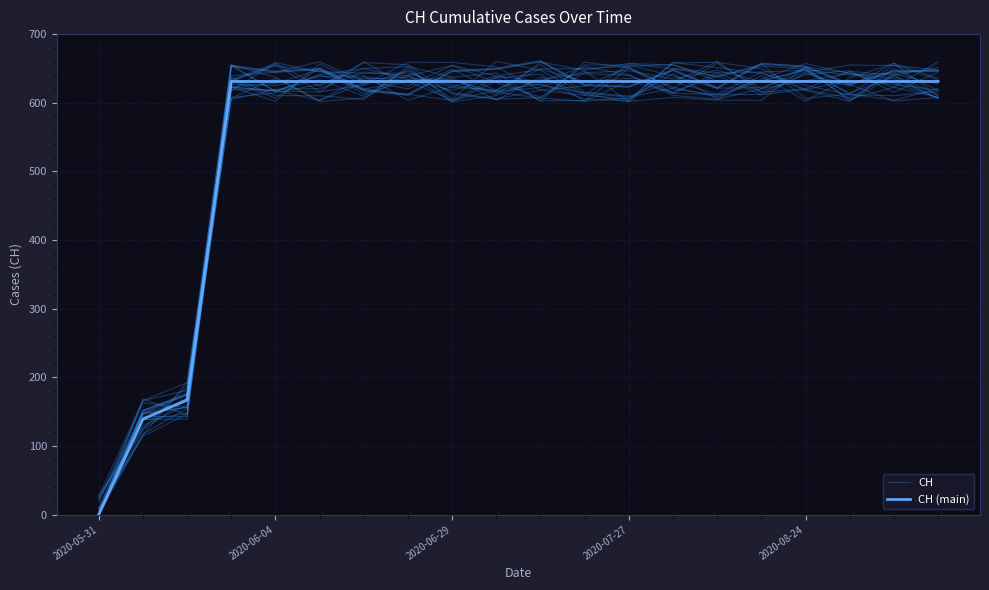

Reading left to right, transcribe all the data shown in this chart.

CH: 0.0	166.0	180.9	636.9	610.4	610.4	604.5	653.0	637.1	643.5	602.2	659.2	650.9	613.7	611.9	612.0	619.3	632.5	626.9	618.5
CH (main): 0.0	139.0	167.0	631.0	631.0	631.0	631.0	631.0	631.0	631.0	631.0	631.0	631.0	631.0	631.0	631.0	631.0	631.0	631.0	631.0